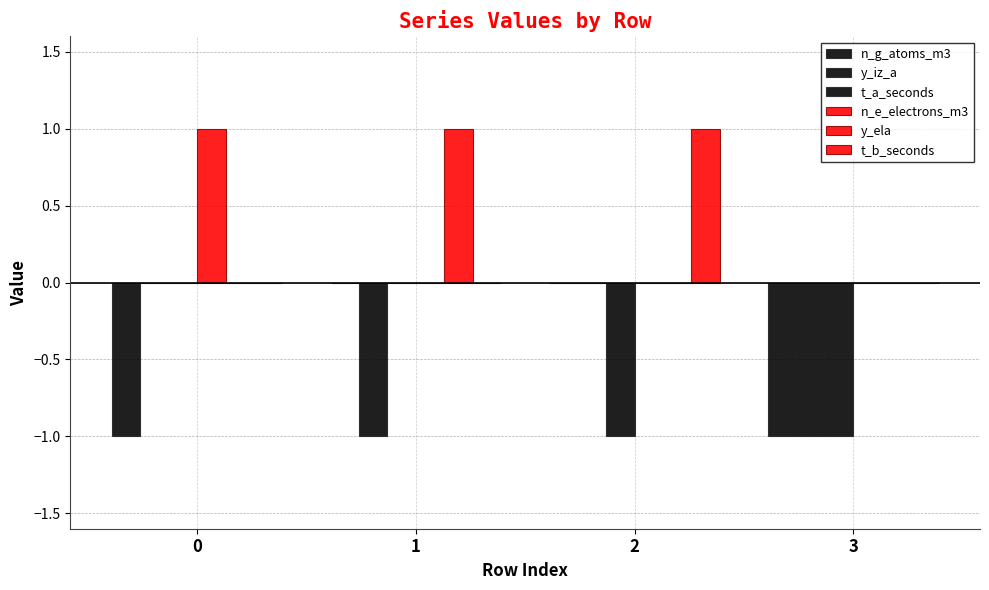

Is it true that t_a_seconds equals -2 at 3?

False